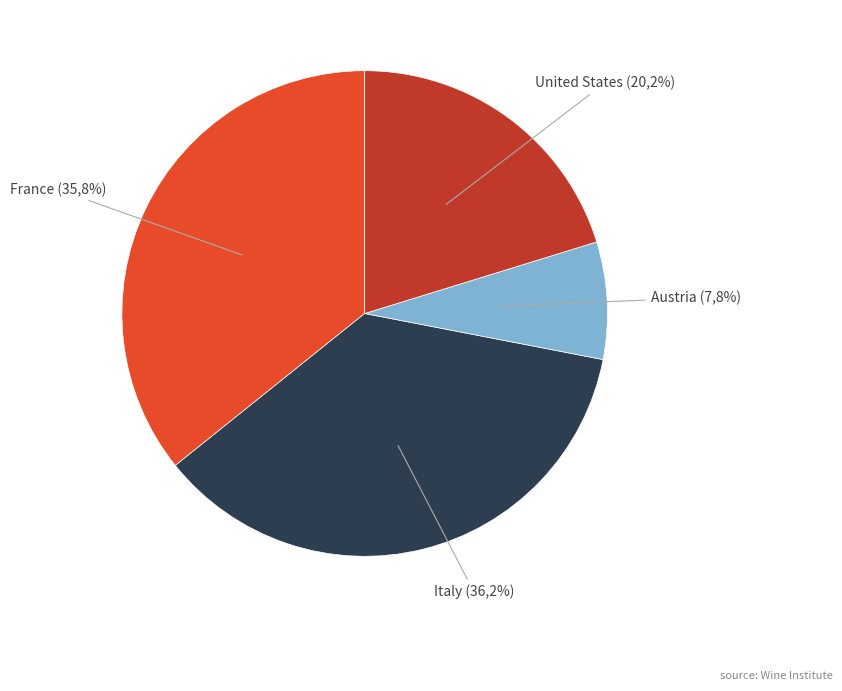

To the nearest percent, what percentage of the pie is France?

36%